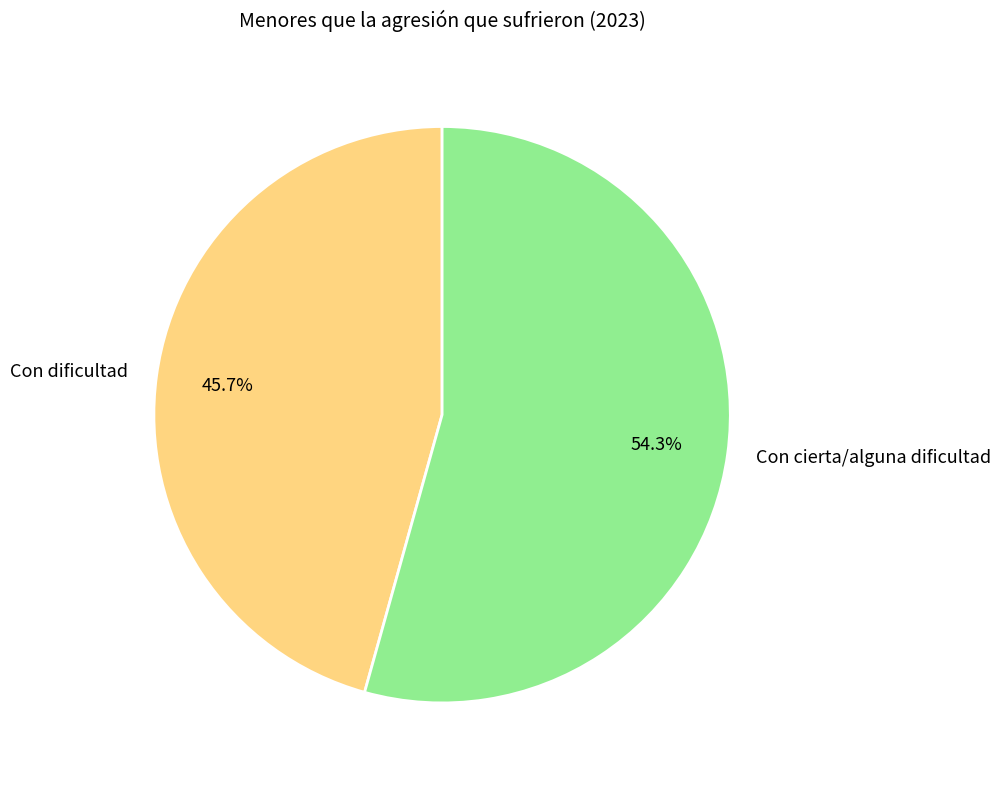

To the nearest percent, what is the difference between the largest and smallest slice percentages?

9%